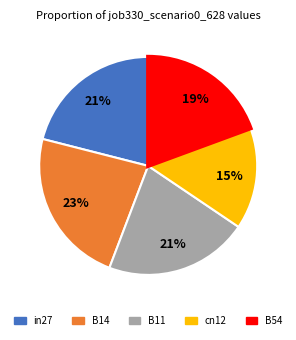

Which has a higher value, cn12 or B14?

B14